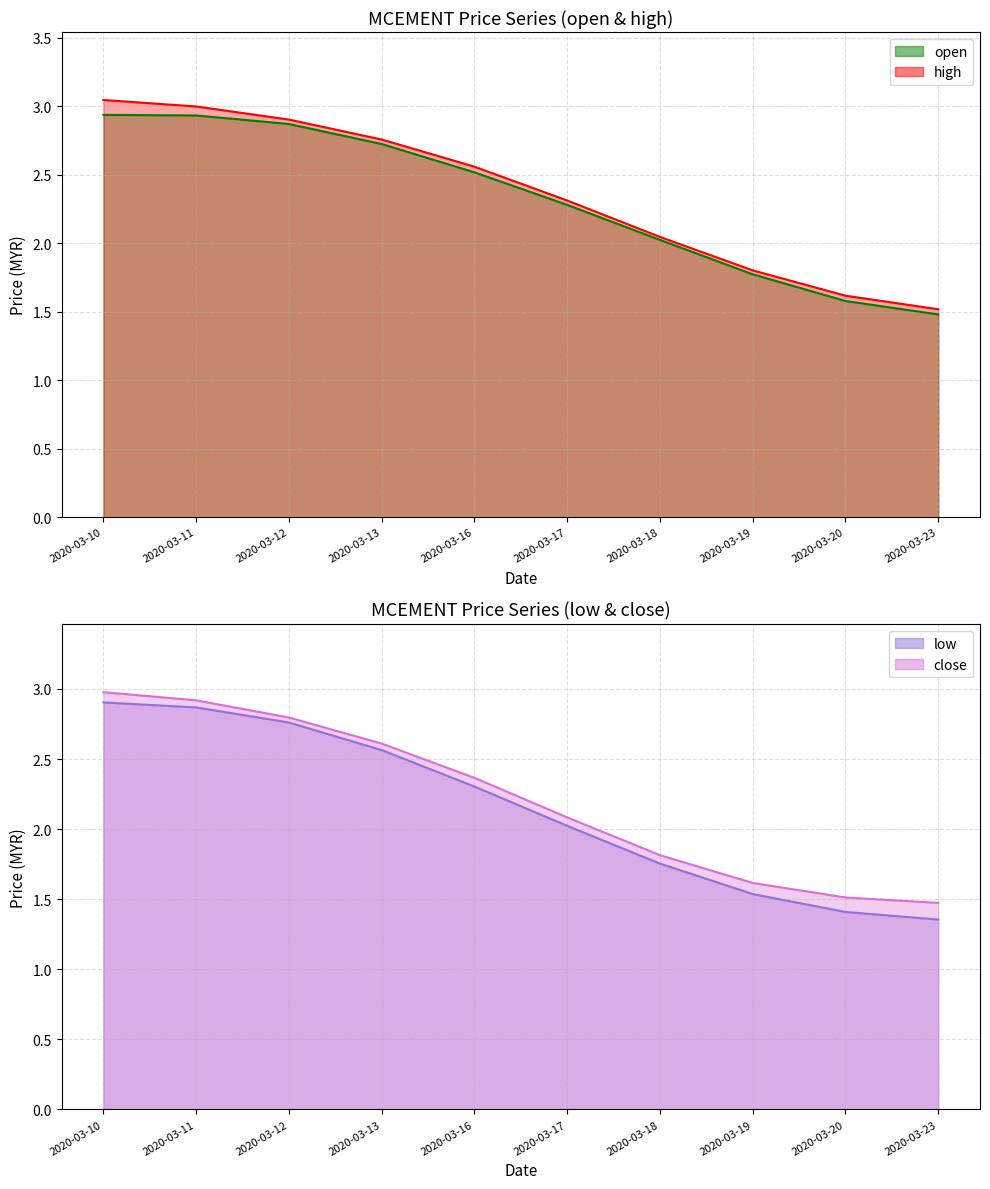

What is the lowest value of the high series?

1.5